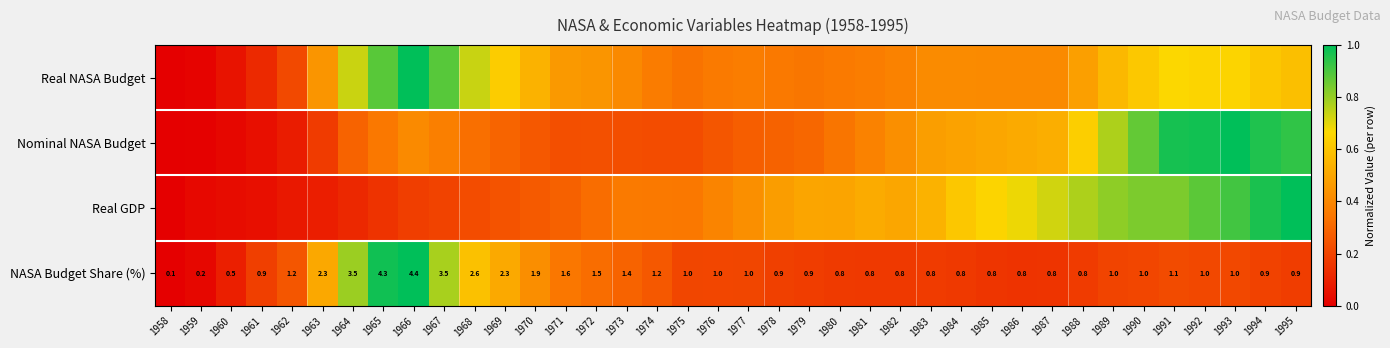

What is the sum of all Real GDP values?

16.8